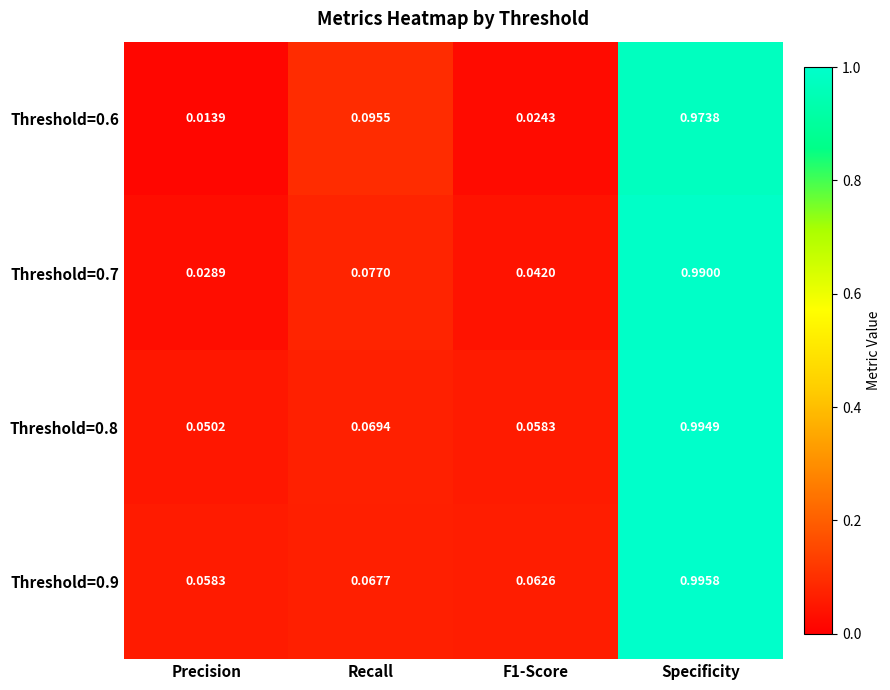

Which category has the highest value across all series?

Specificity